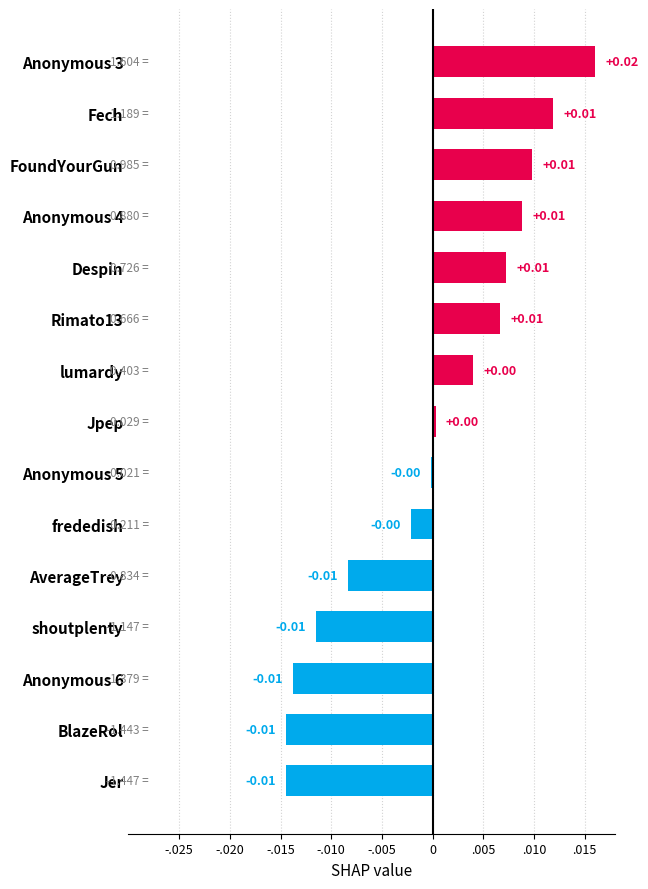

Are the bars horizontal?

Yes